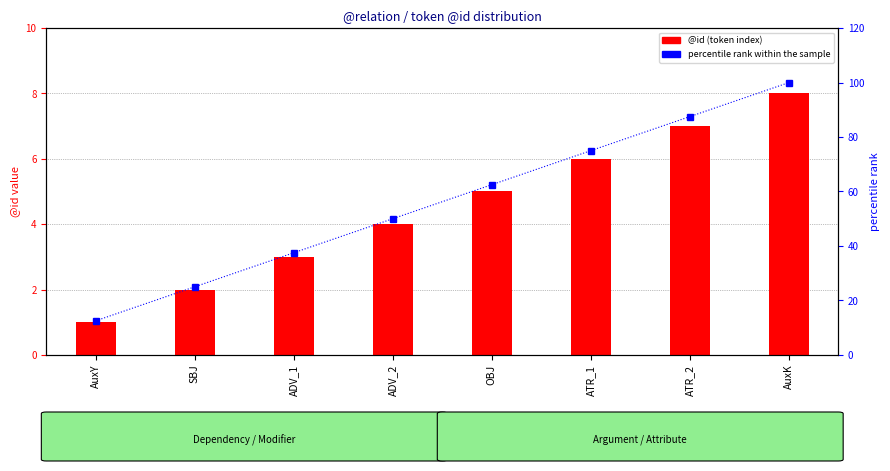

Which series has the largest total across all categories?

percentile rank within the sample